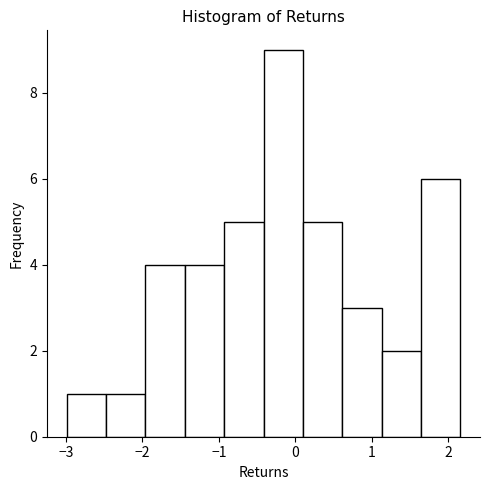

Reading left to right, list every bar in this chart as the range it spans on the x-axis followed by its height. Neither the bar edges nor the heights are printed on the chart, so give them approximately, as read against the axes.

-3.0 to -2.5: 1
-2.5 to -2.0: 1
-2.0 to -1.4: 4
-1.4 to -0.9: 4
-0.9 to -0.4: 5
-0.4 to 0.1: 9
0.1 to 0.6: 5
0.6 to 1.1: 3
1.1 to 1.6: 2
1.6 to 2.2: 6